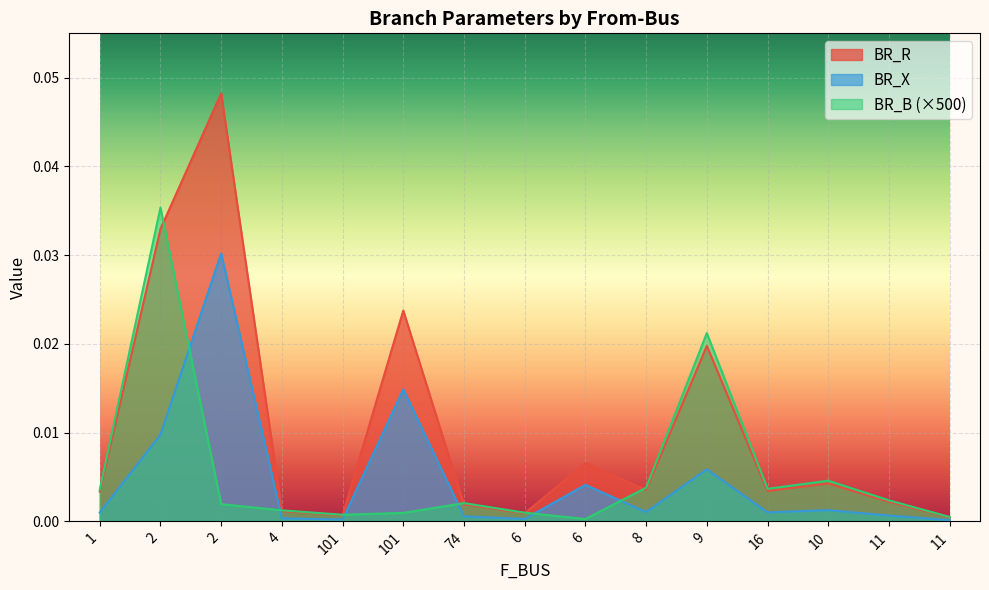

True or false: BR_R has more than 2 interior local peaks.

True